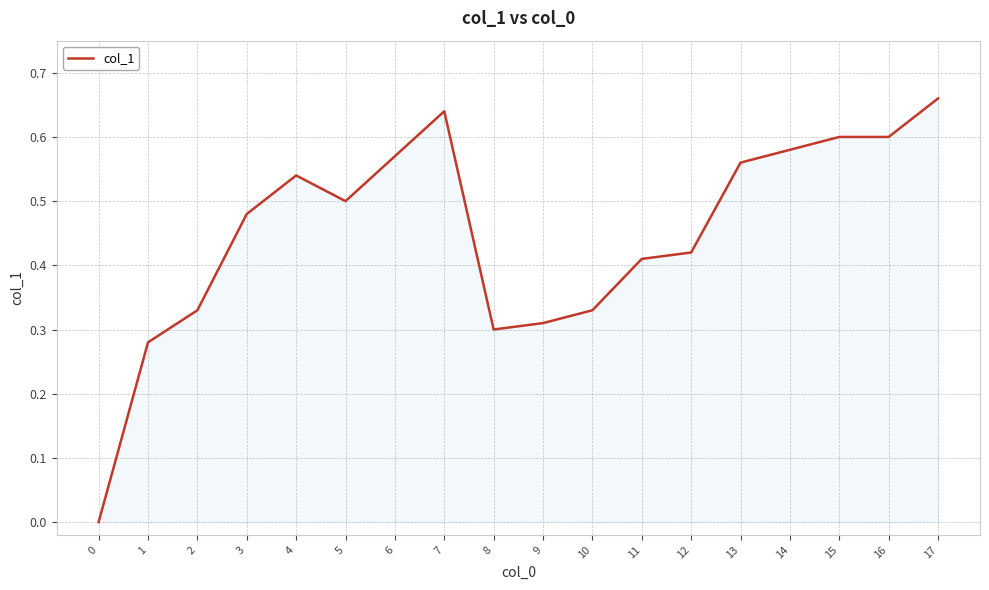

Does the chart display data point markers on the line(s)?

No